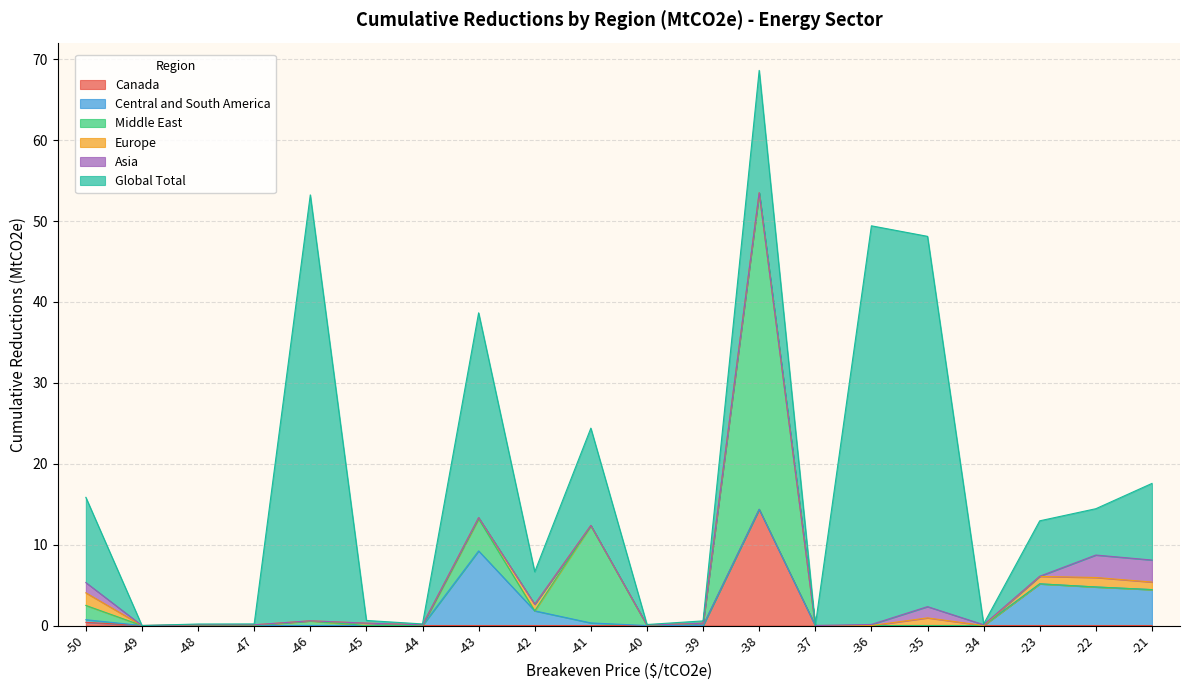

What is the difference between the Europe values at -38 and -23?

0.8